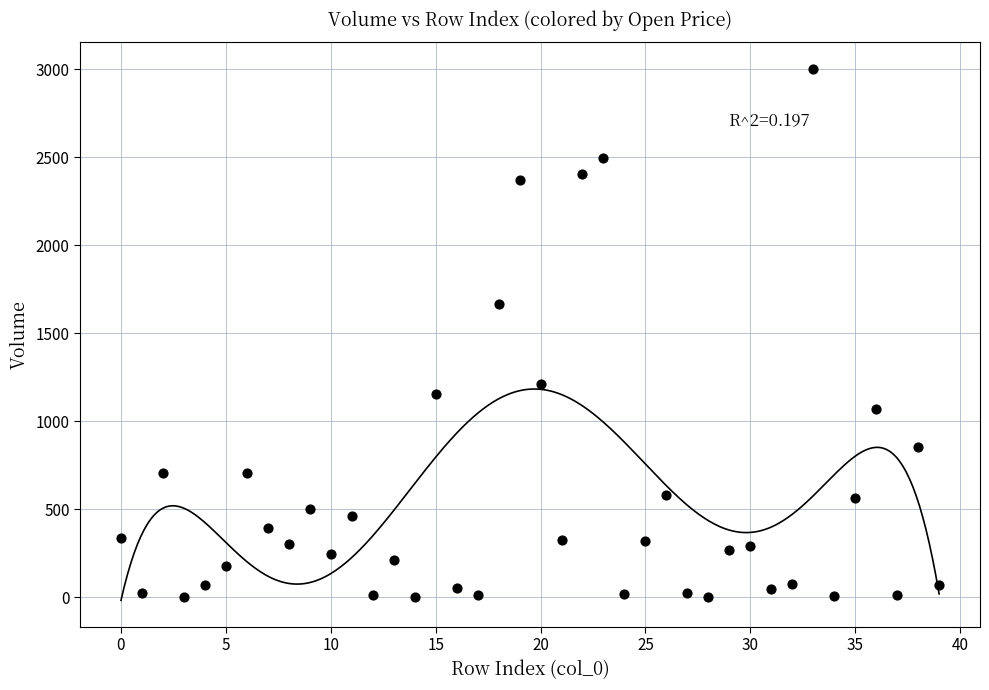

What is the range of Y values (max minus min)?

3000.1